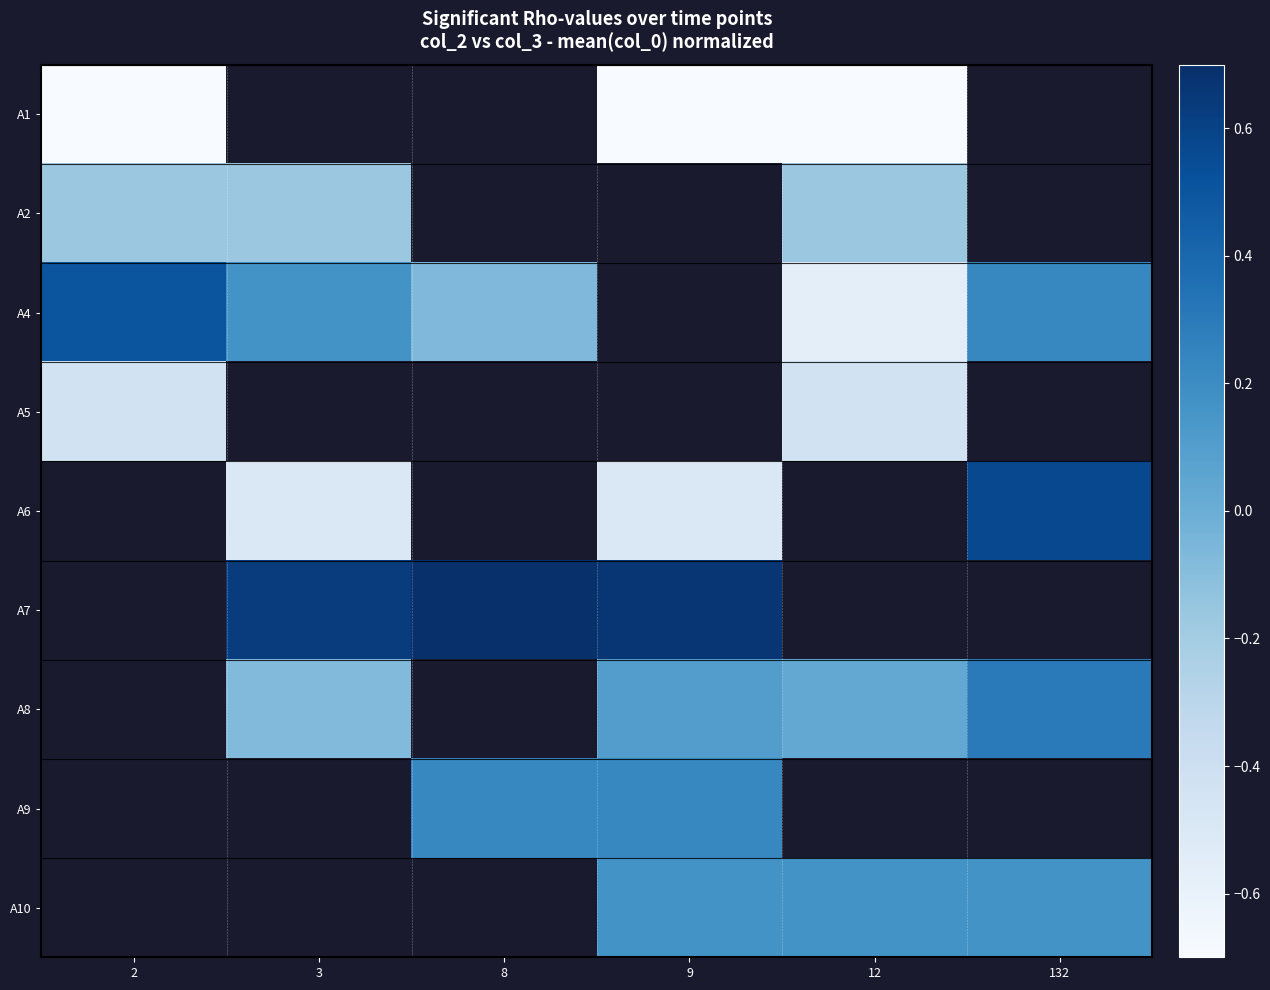

Which series changed the most between 2 and 8?

A4